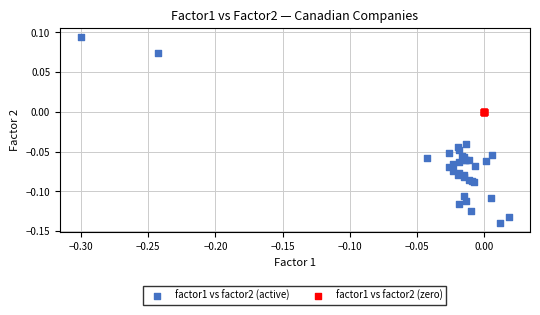

Which series contains the highest Y value?

factor1 vs factor2 (active)